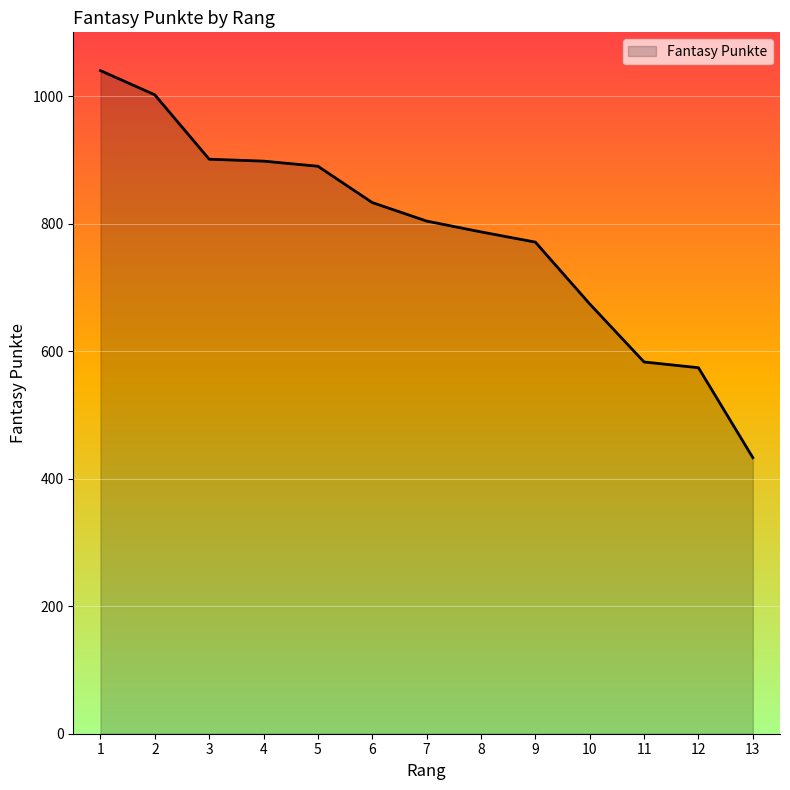

Which label corresponds to the largest value in the chart?

1